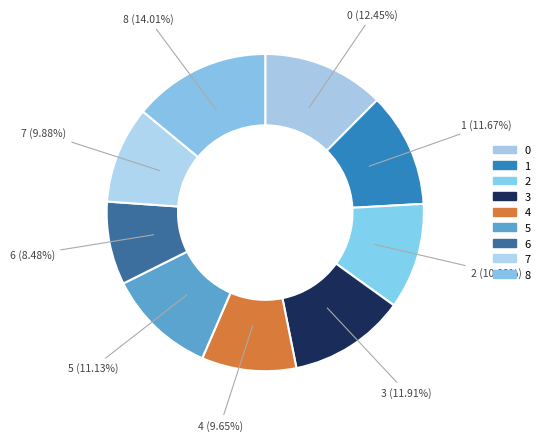

Which has a higher value, 3 or 7?

3